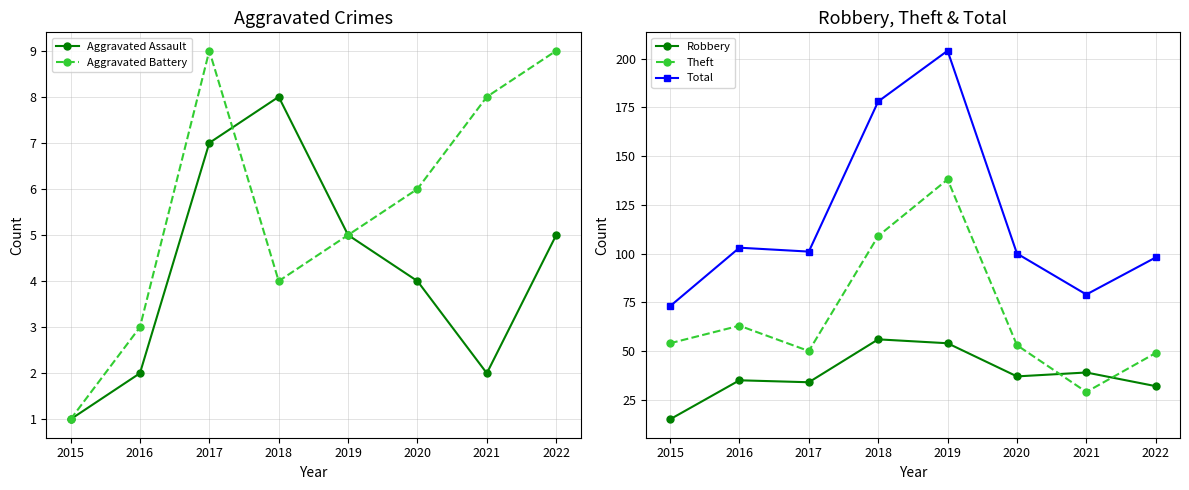

What is the value of the Theft point at the 6th from the left?

53